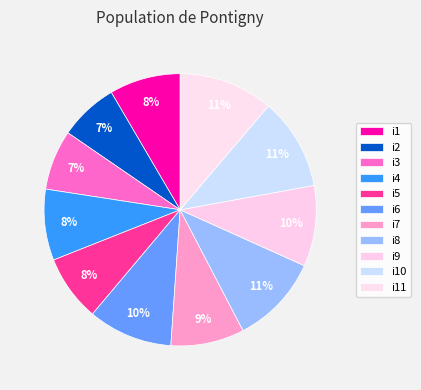

How many slices are in this pie chart?

11